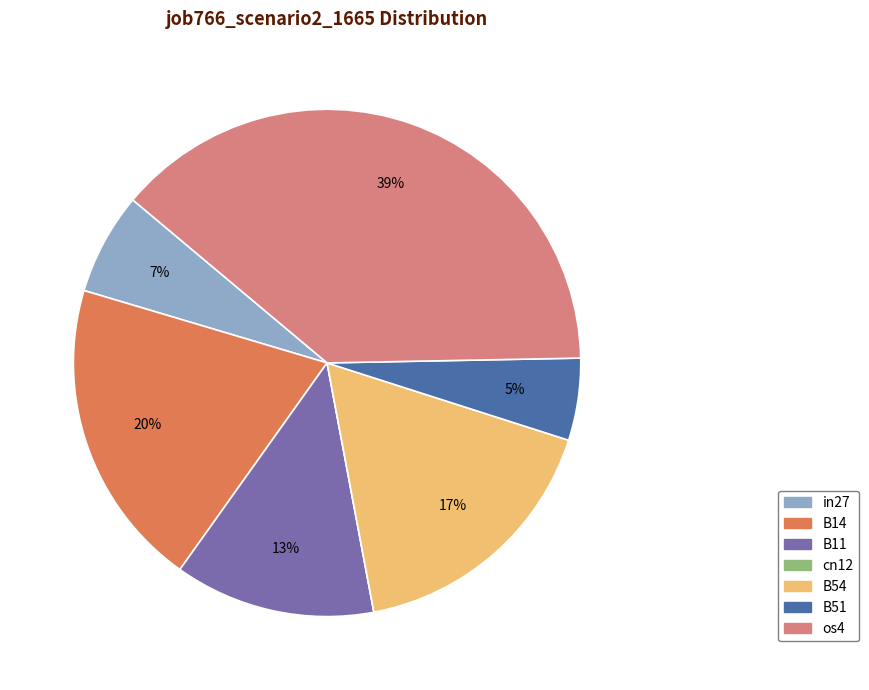

Do in27 and B11 together represent more than half of the pie?

No